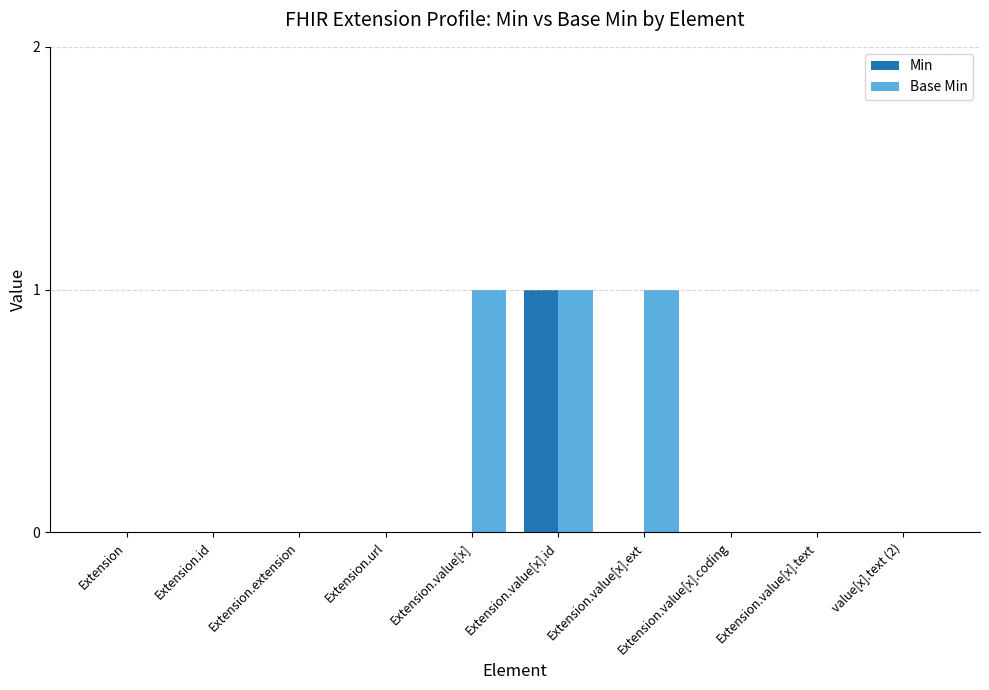

The value of Min at Extension is 1. True or false?

False